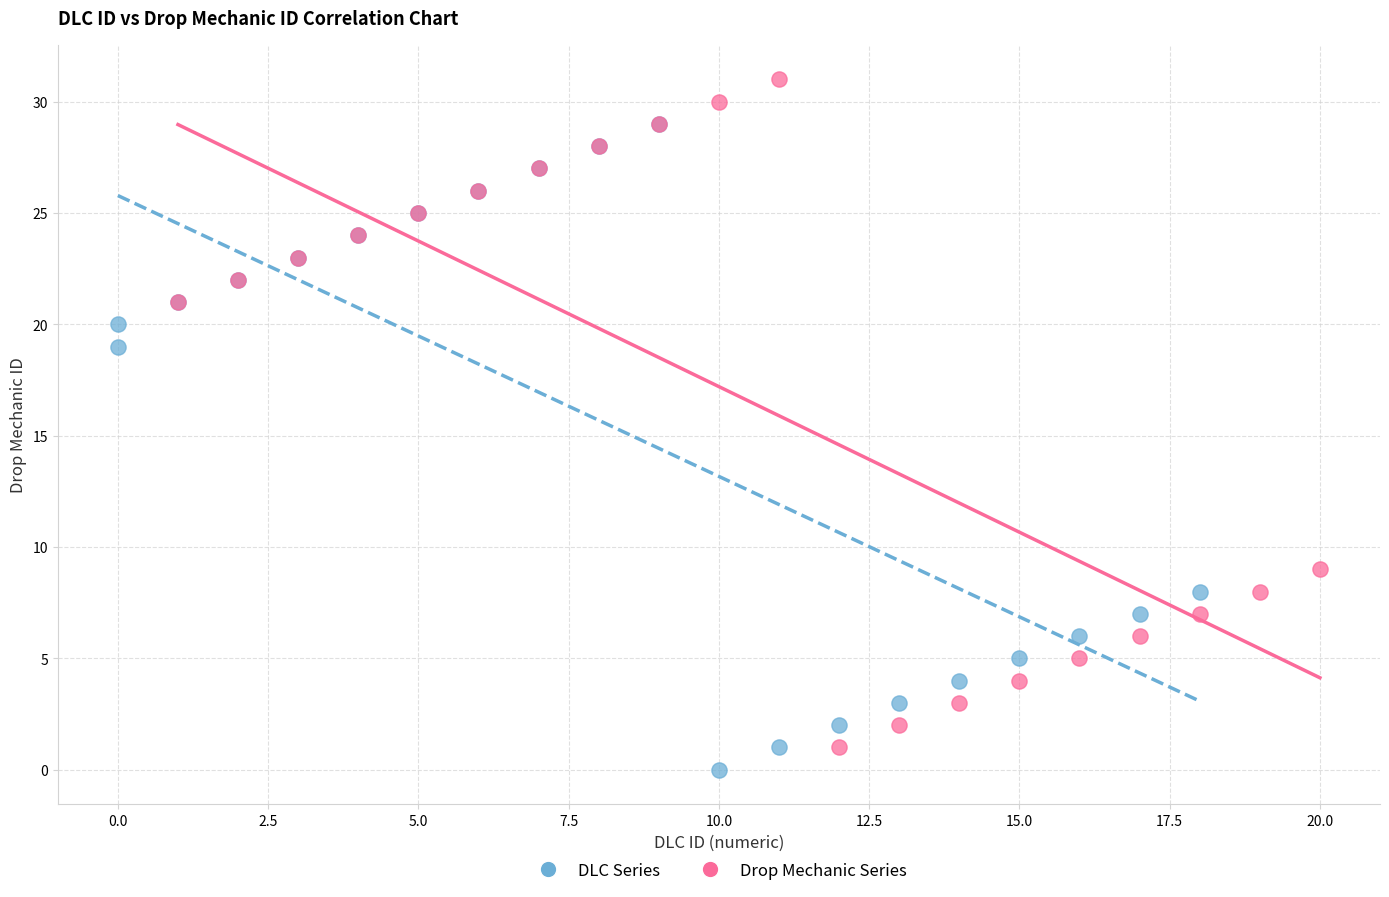

Which series contains the highest Y value?

Drop Mechanic Series